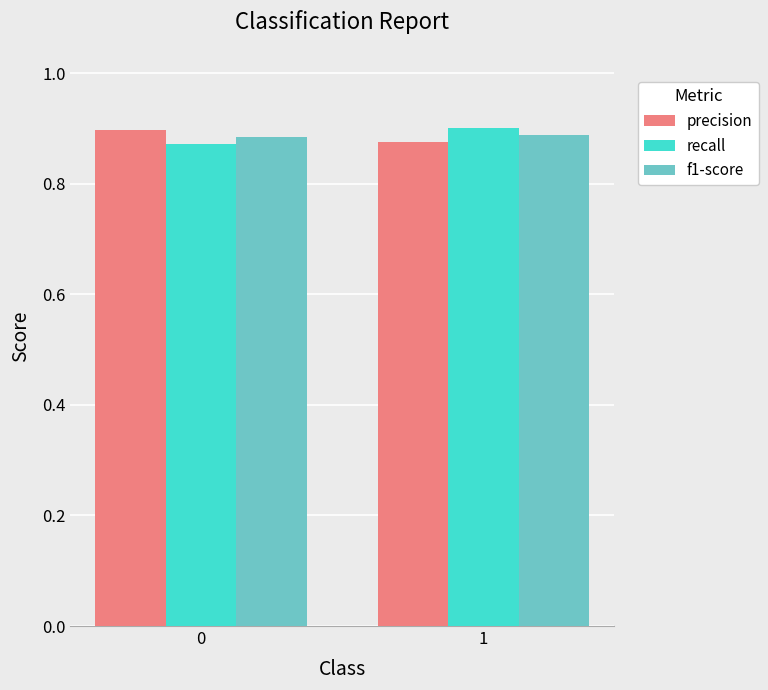

The value of f1-score at 0 is 1.2. True or false?

False